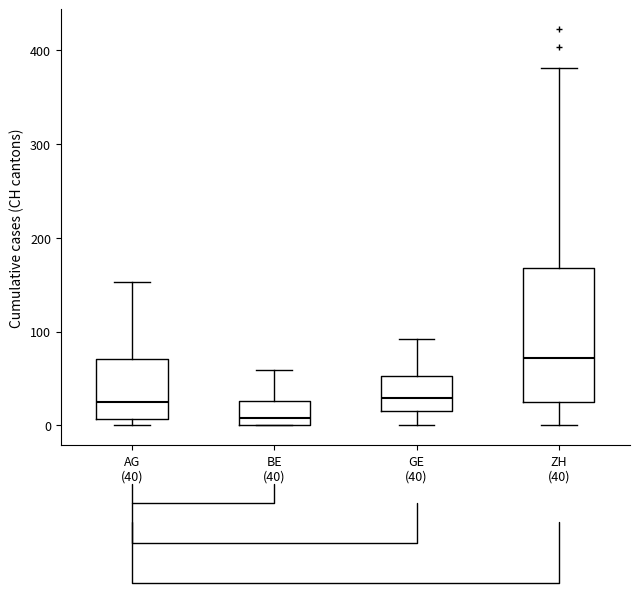

Which box's median line is the highest?

ZH (40)